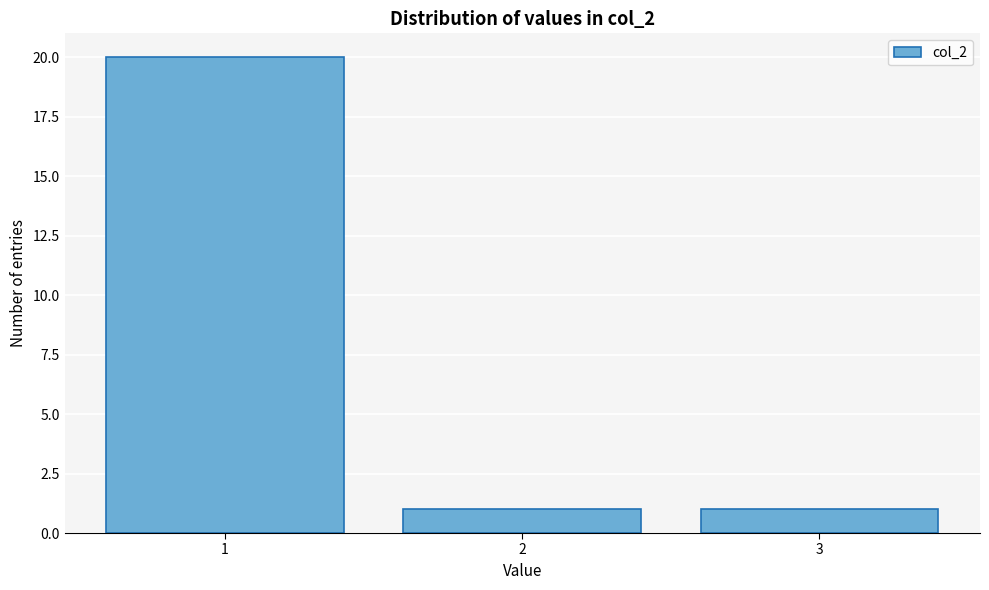

Reading left to right, list every bar in this chart as the range it spans on the x-axis followed by its height. The values are not printed on the chart, so give them approximately, as read against the axis.

0.5 to 1.5: 20
1.5 to 2.5: 1
2.5 to 3.5: 1